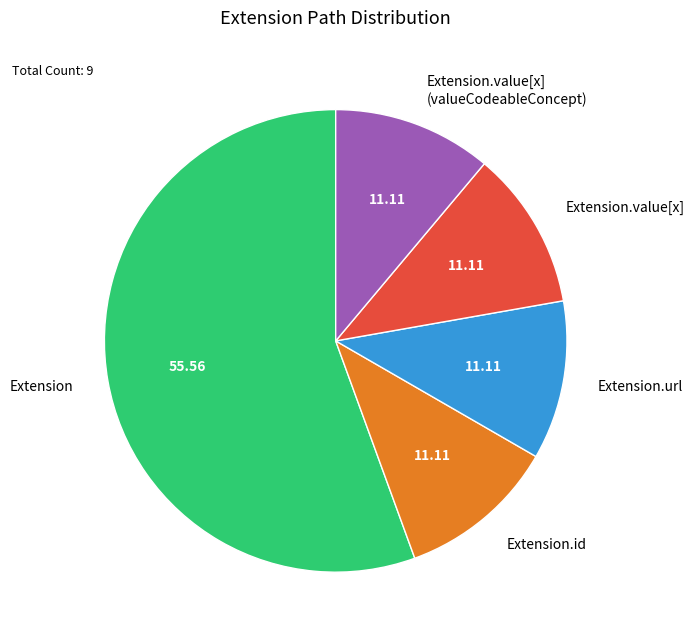

What is the ratio of the value at Extension.value[x] (valueCodeableConcept) to the value at Extension.url?

1.0